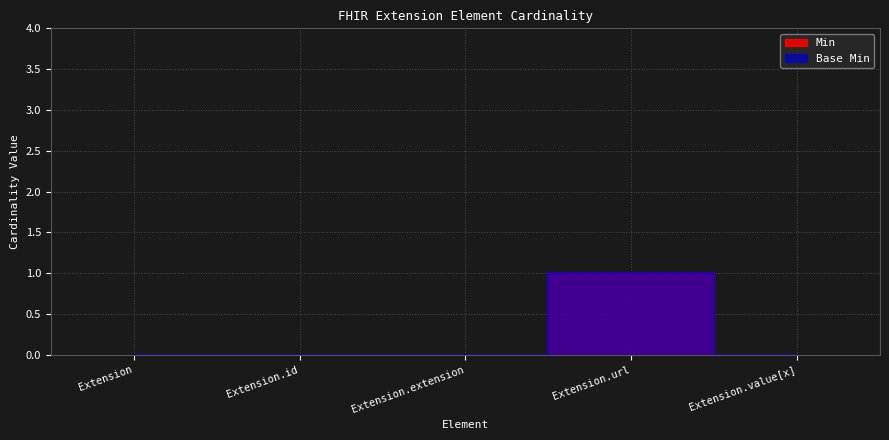

True or false: Min has more than 2 points higher than both neighbors.

False